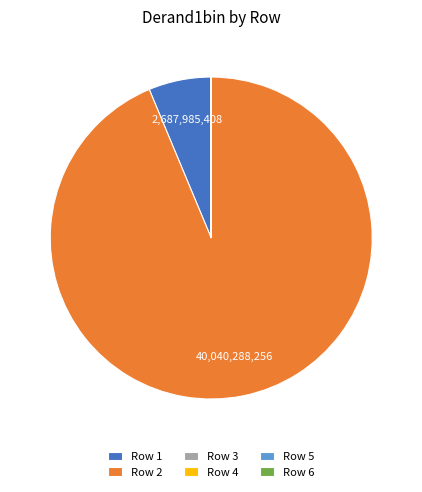

Is it true that Row 2 is 99% of the pie?

False